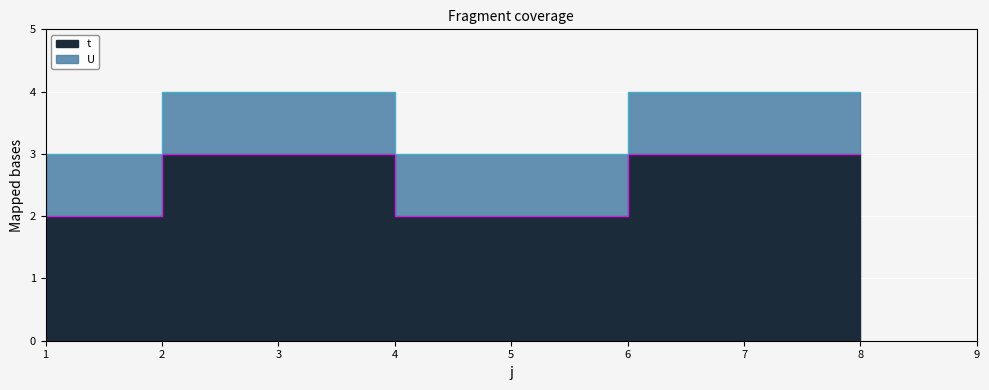

Count the values in the range 2 to 3.

8